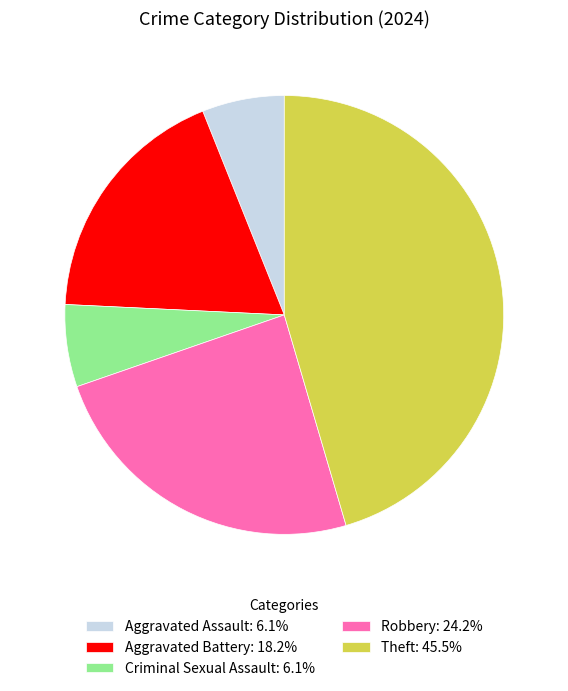

Is there a majority slice in this chart?

No